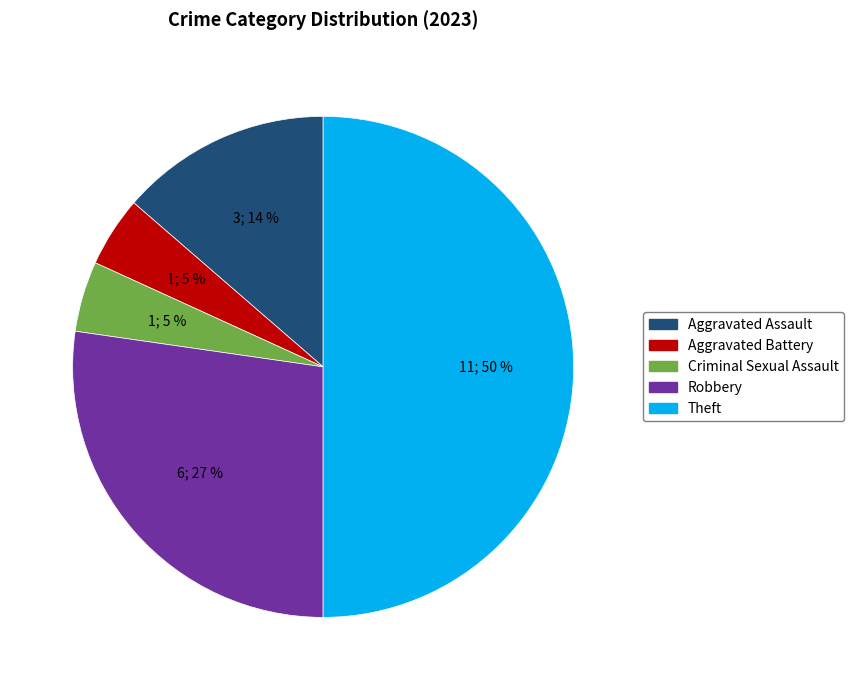

The Robbery slice represents 27% of the pie. True or false?

True